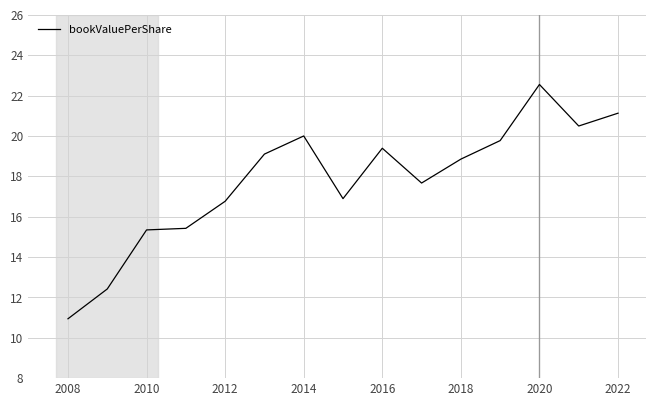

What is the difference between the maximum and minimum values?

11.6